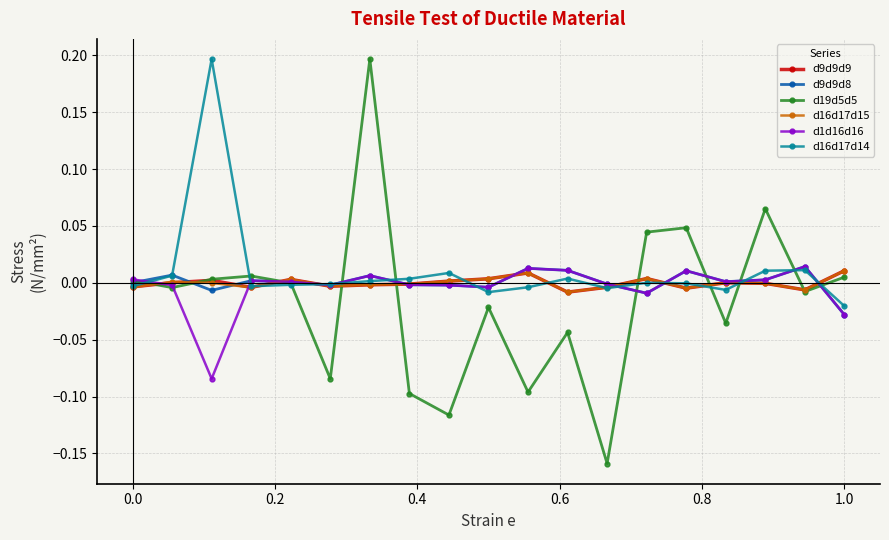

After their last crossing, which series has the higher values: d1d16d16 or d16d17d14?

d16d17d14